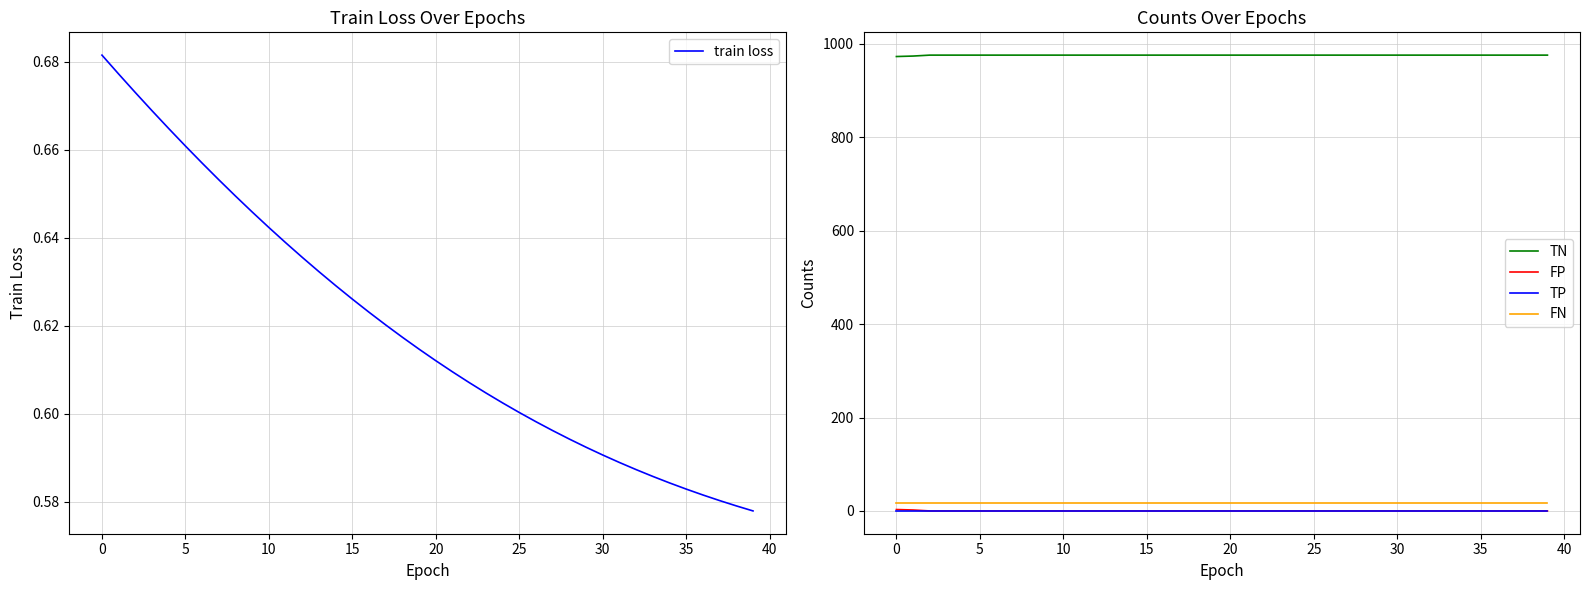

True or false: train loss has a value of 0.9 at 31.

False